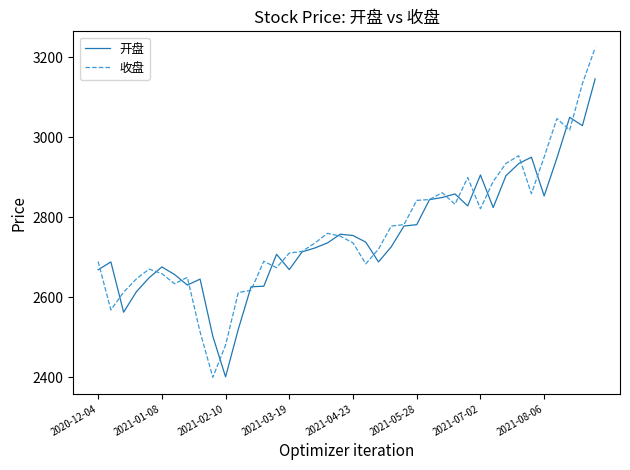

Rank the series by their maximum value, from lowest to highest.

开盘, 收盘